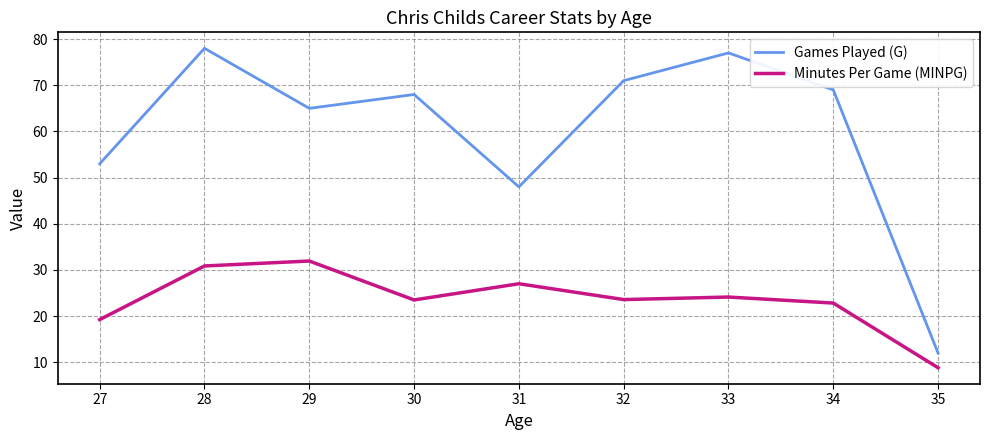

List the series in order of their peak value, lowest first.

Minutes Per Game (MINPG), Games Played (G)